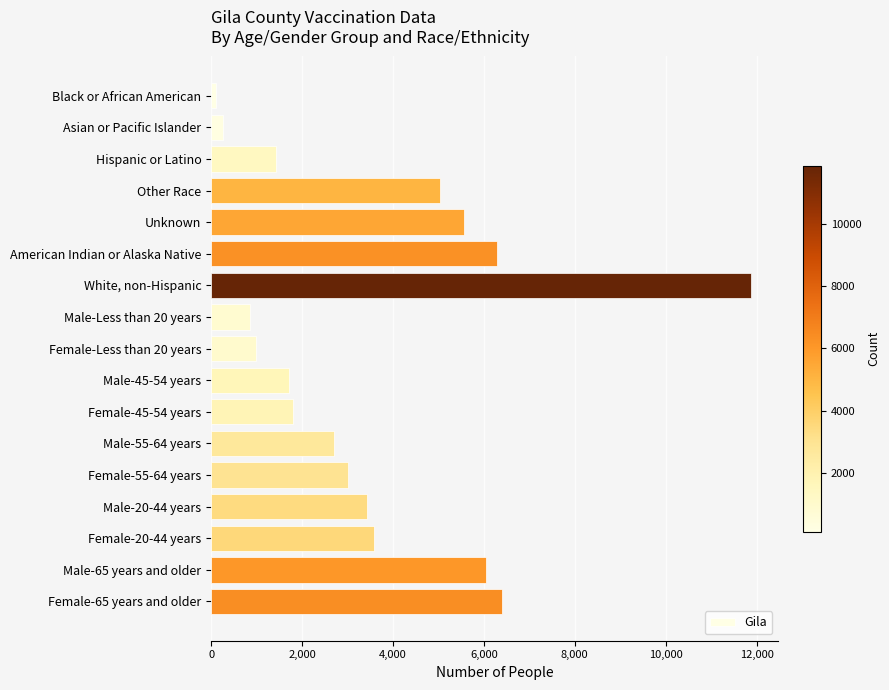

What is the minimum value shown in the chart?

101